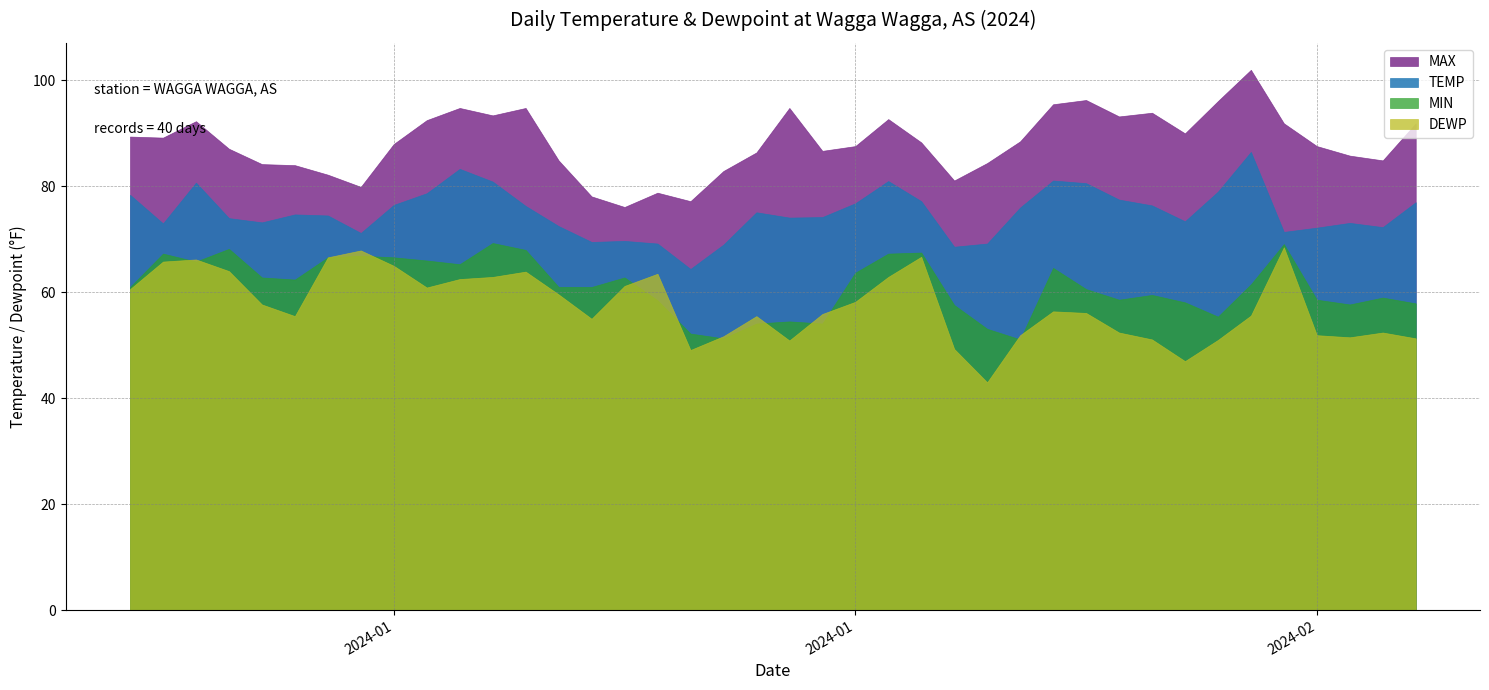

What is the maximum value shown in the chart?

102.0